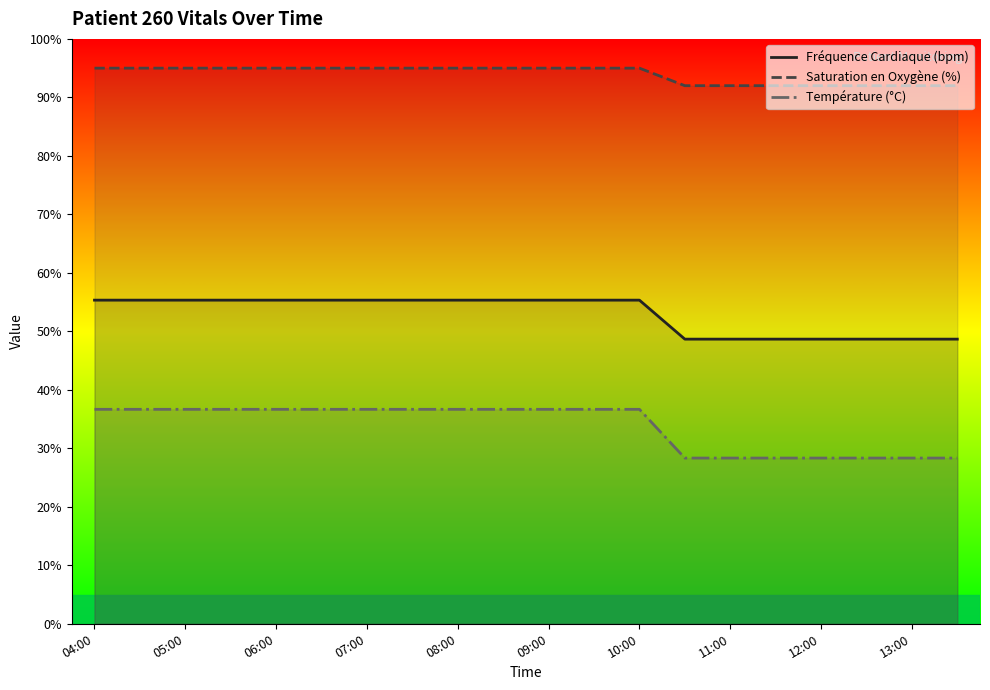

What is the sum of the Température (°C) values at 12:00 and 05:00?

65.0